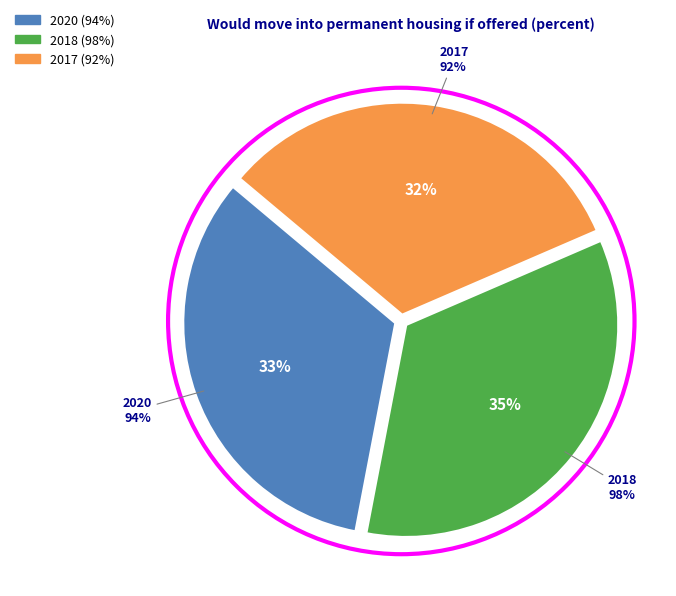

Which slice is the smallest?

2017